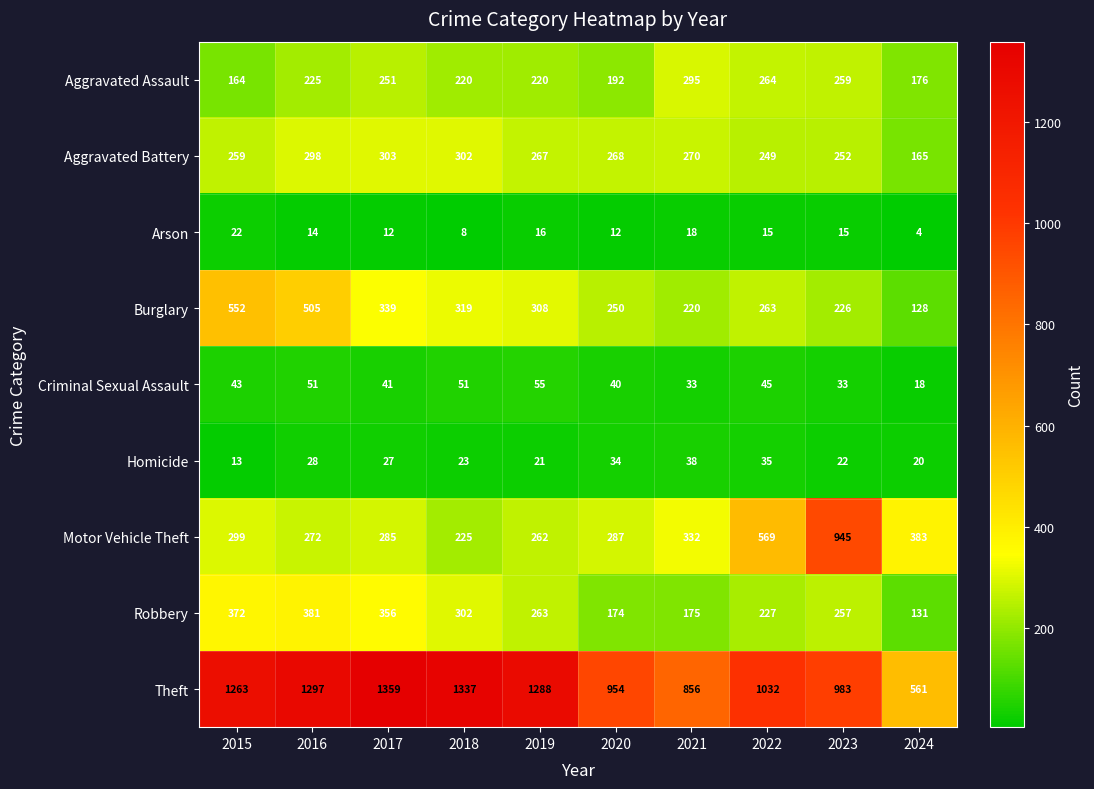

List the series in order of their peak value, lowest first.

Arson, Homicide, Criminal Sexual Assault, Aggravated Assault, Aggravated Battery, Robbery, Burglary, Motor Vehicle Theft, Theft